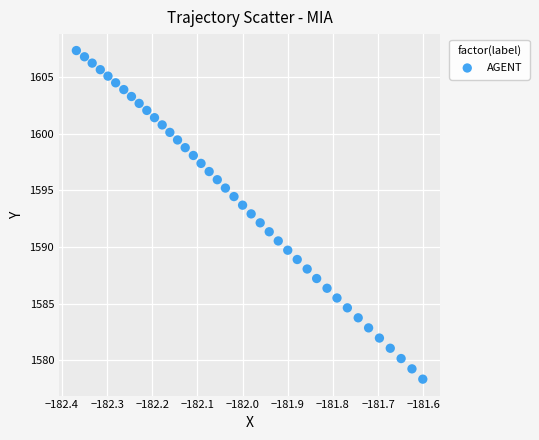

What is the range of Y values (max minus min)?

29.0